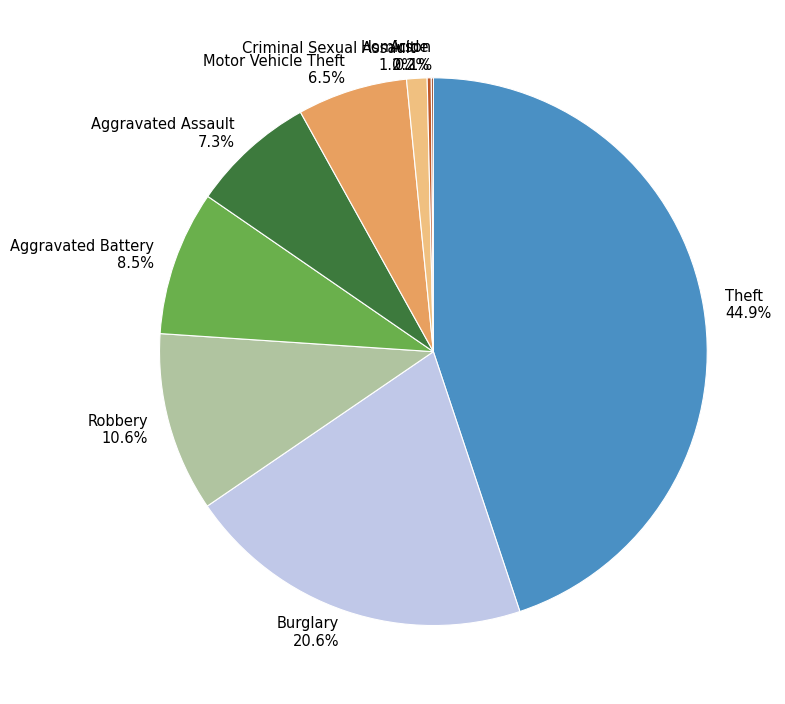

Approximately how many times larger is the value at Theft compared to Aggravated Battery?

5.3